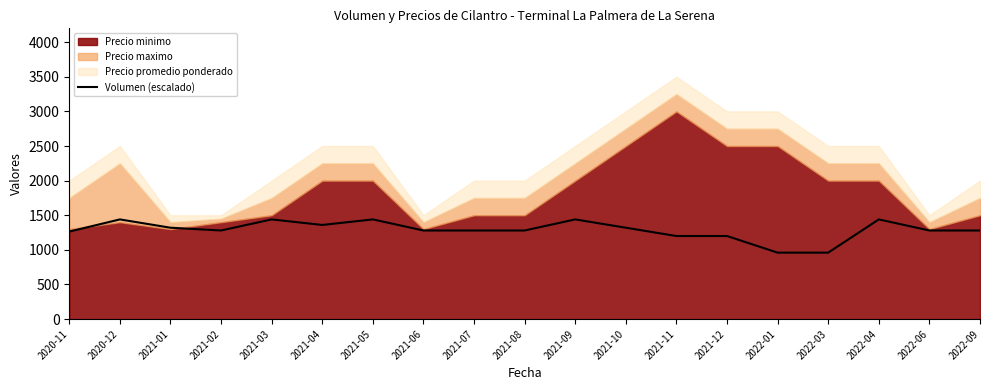

Which has a higher value, 2021-01 or 2021-12?

2021-01